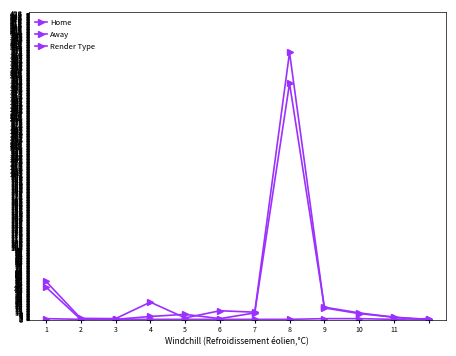

How many lines are shown in the chart?

3